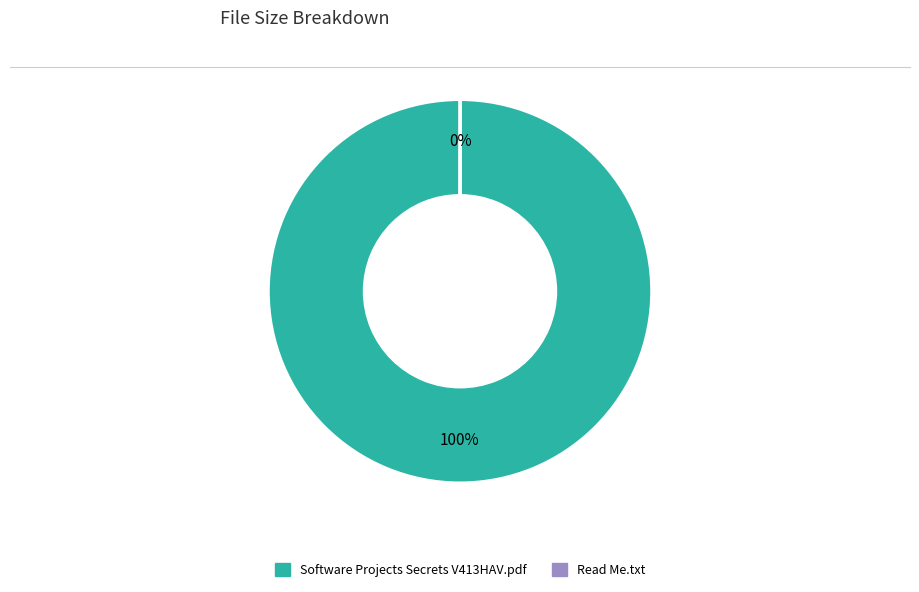

To the nearest percent, what is the average slice percentage?

50%